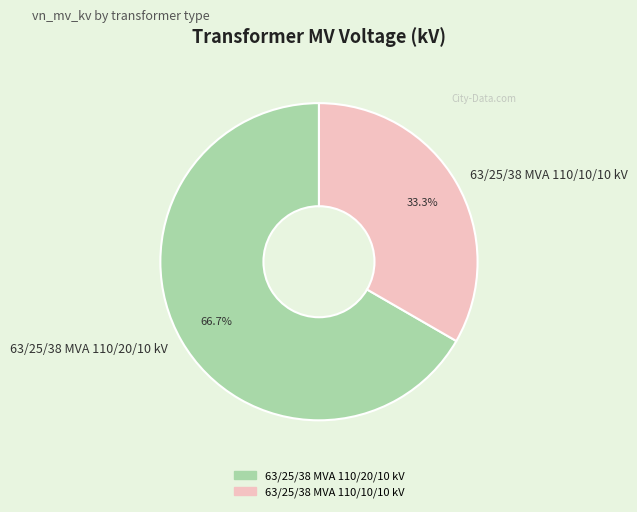

Is there a majority slice in this chart?

Yes